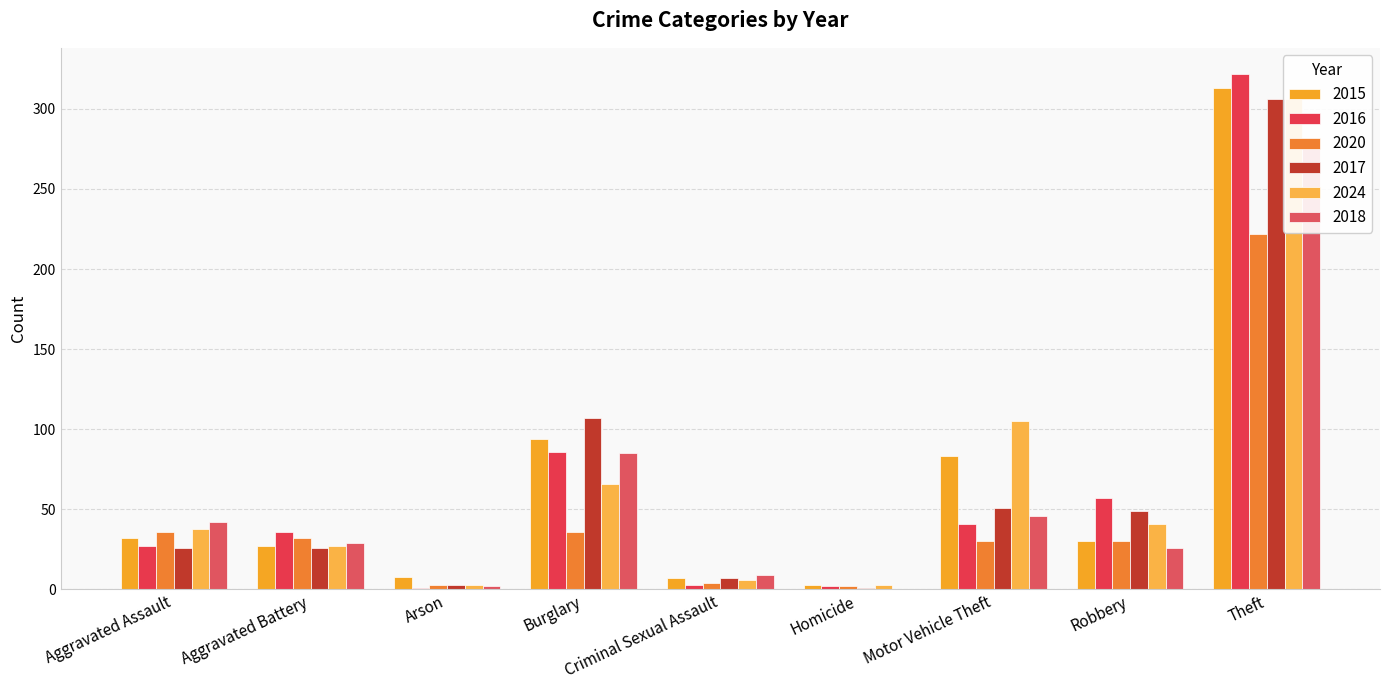

What is the difference between the highest and lowest values at Criminal Sexual Assault?

6